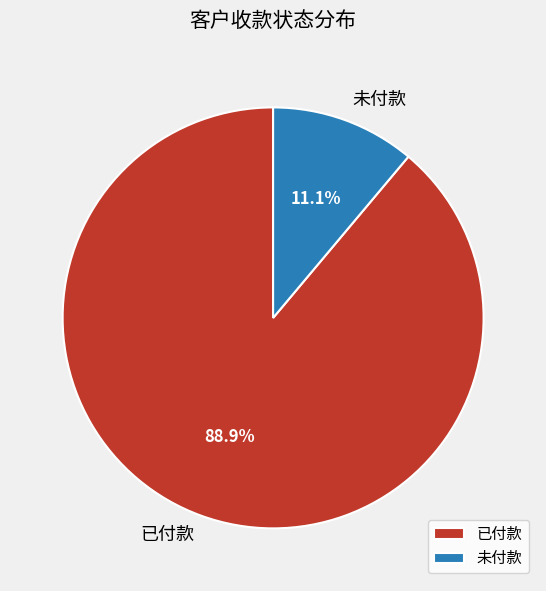

To the nearest percent, what portion does 未付款 represent?

11%